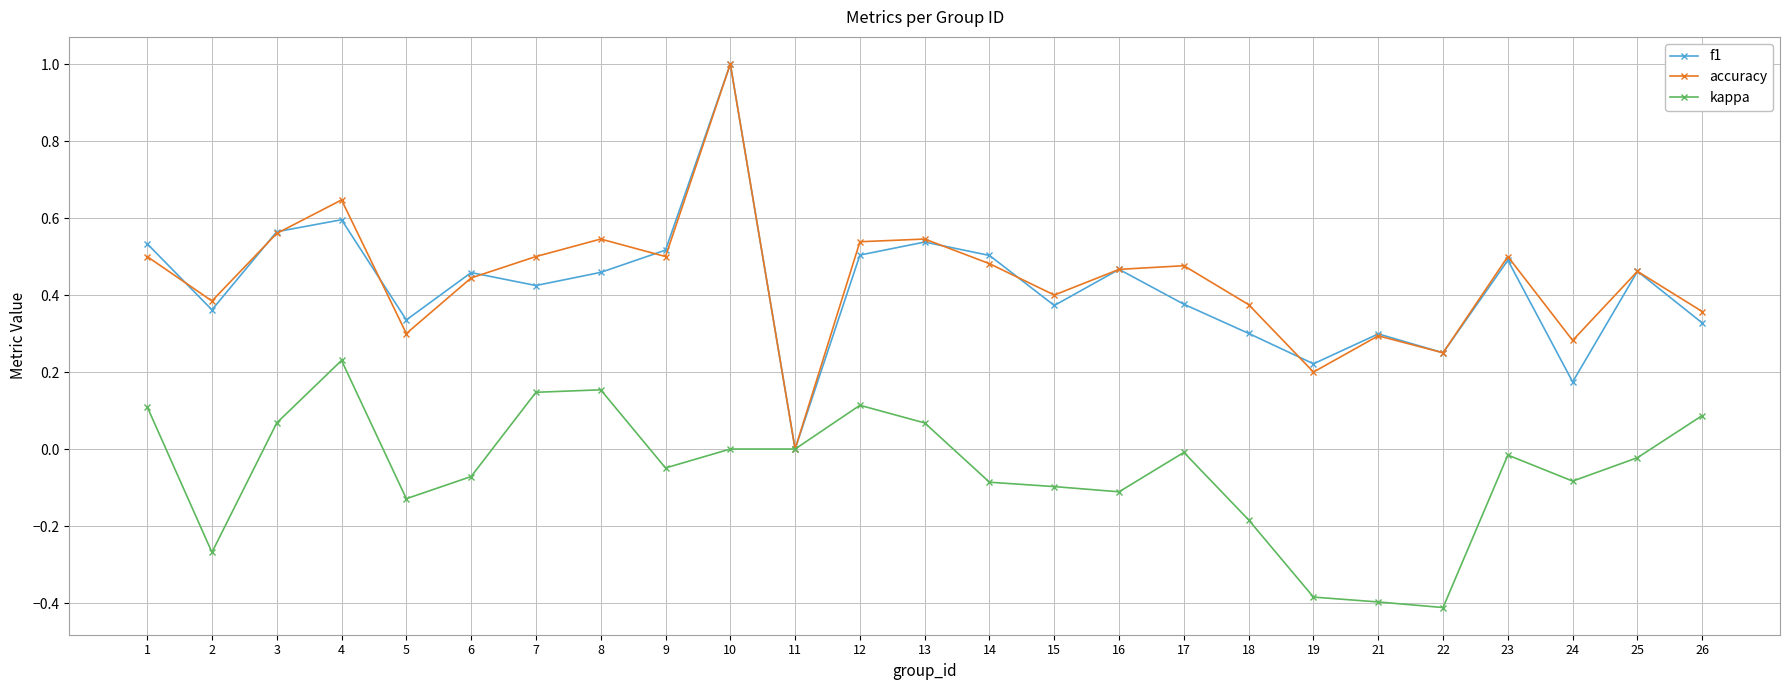

At which category does kappa reach its first local peak?

4